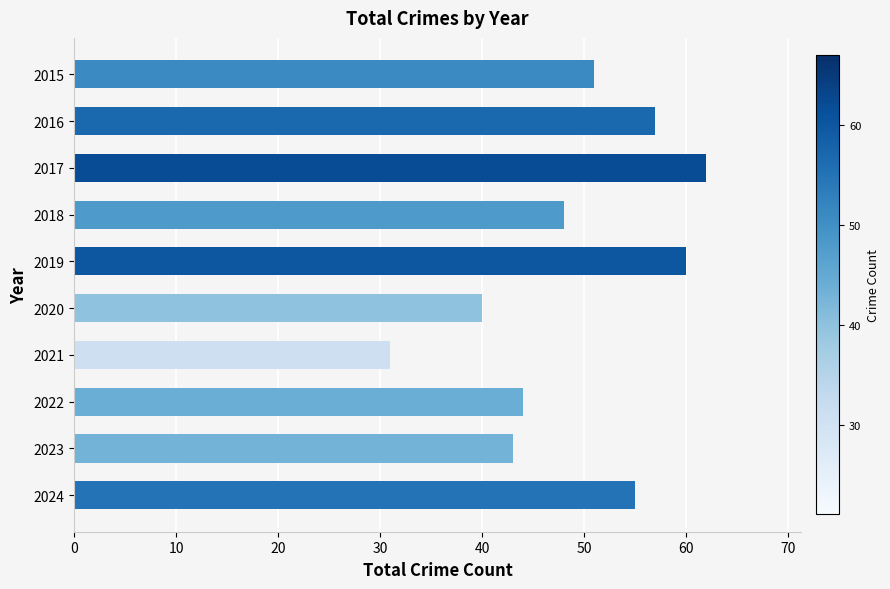

Does the chart contain any negative values?

No